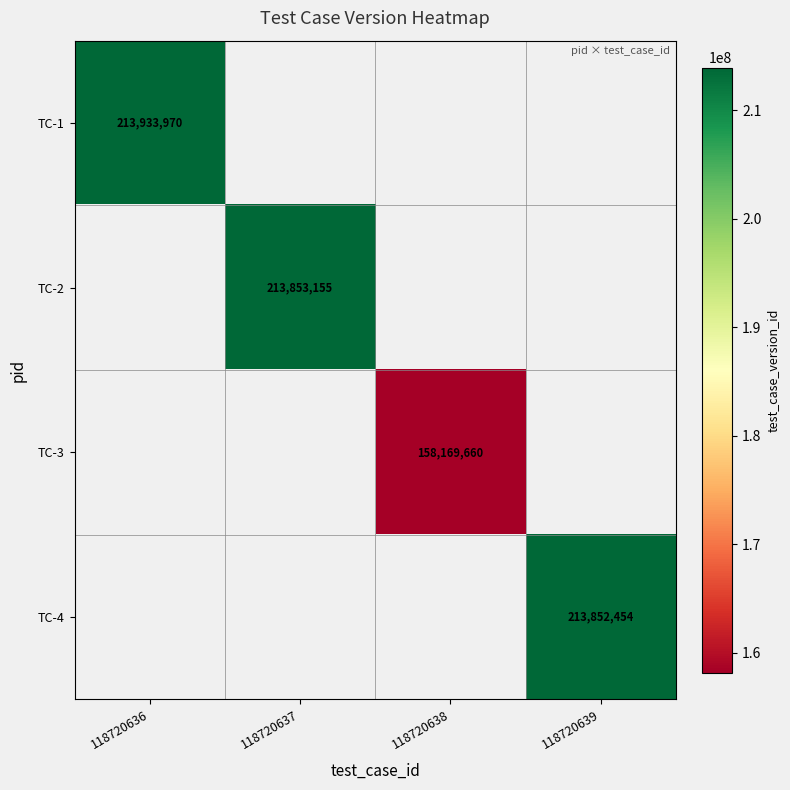

Is it true that TC-2 equals 289500393 at 118720637?

False